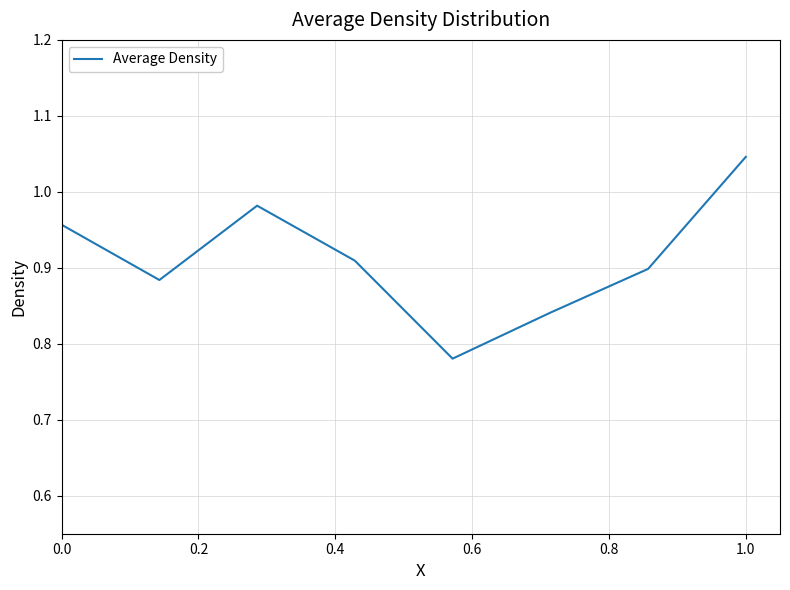

What is the sum of all values?

7.3